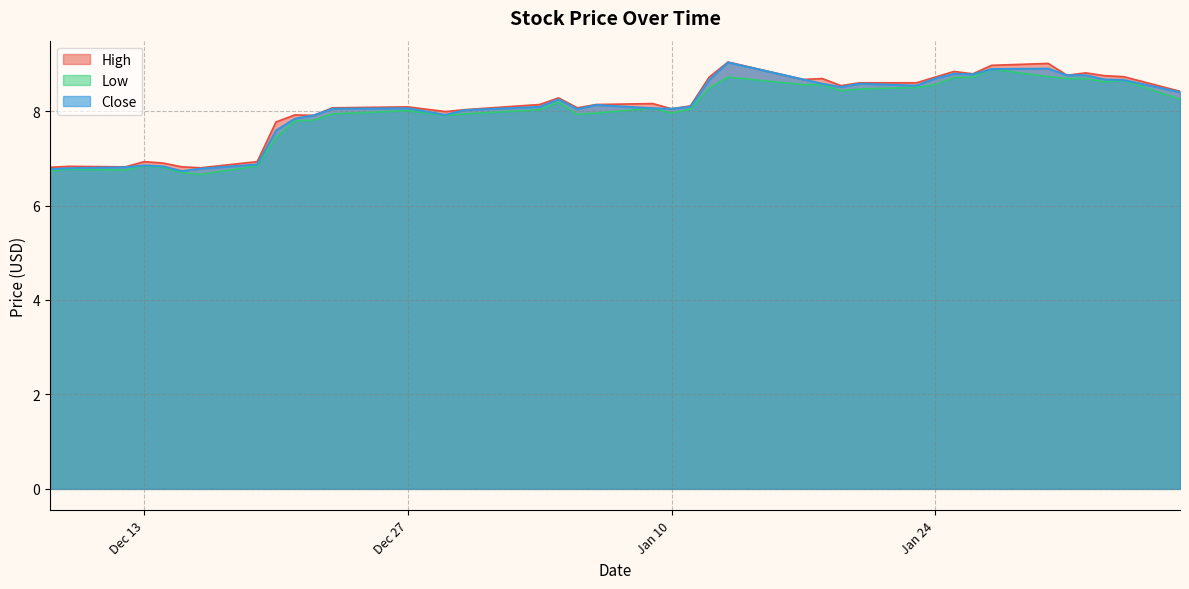

True or false: Low has a value of 7.9 at 2022-12-29.

True